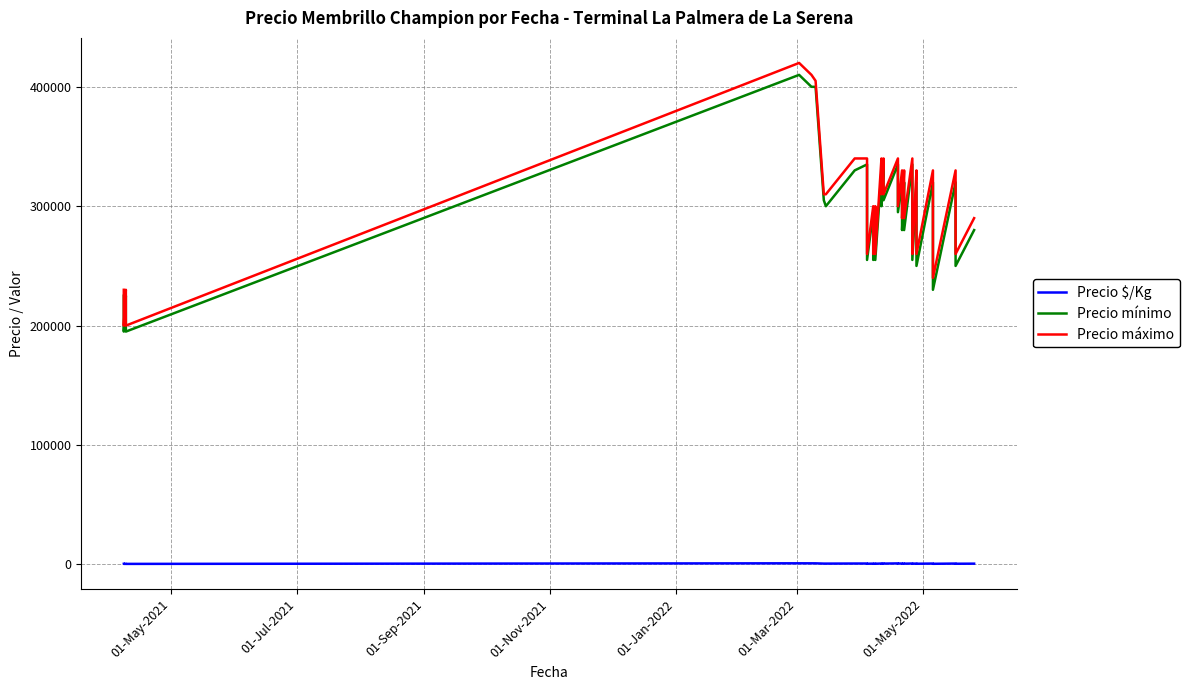

Reading left to right, what are all the values shown in this chart?

Precio $/Kg: 506	439	506	439	922	900	894	683	678	744	750	661	572	661	572	661	572	744	678	750	683	844	744	722	633	722	633	750	661	572	722	633	567	722	611	522	722	656	567	633
Precio mínimo: 225000	195000	225000	195000	410000	400000	400000	305000	300000	330000	335000	295000	255000	295000	255000	295000	255000	330000	300000	335000	305000	335000	295000	320000	280000	320000	280000	335000	295000	255000	320000	280000	250000	320000	270000	230000	320000	290000	250000	280000
Precio máximo: 230000	200000	230000	200000	420000	410000	405000	310000	310000	340000	340000	300000	260000	300000	260000	300000	260000	340000	310000	340000	310000	340000	300000	330000	290000	330000	290000	340000	300000	260000	330000	290000	260000	330000	280000	240000	330000	300000	260000	290000